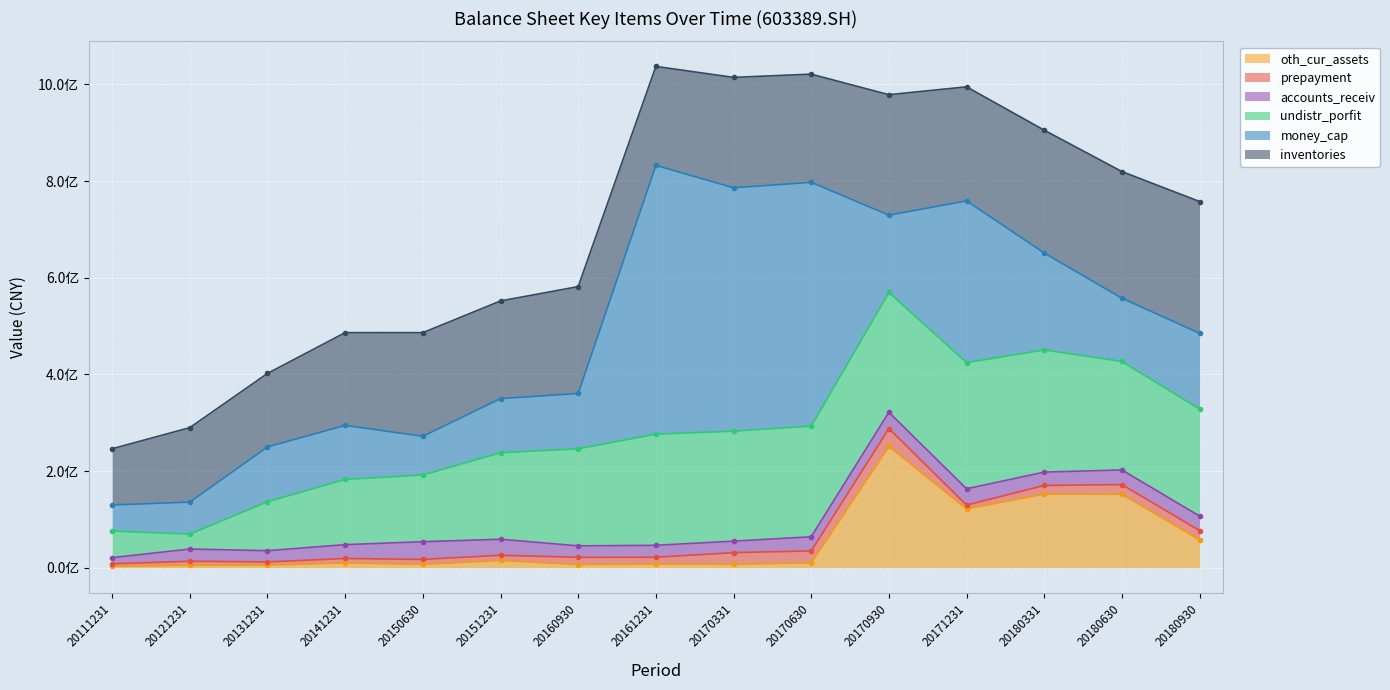

How many times do inventories and undistr_porfit cross each other?

6